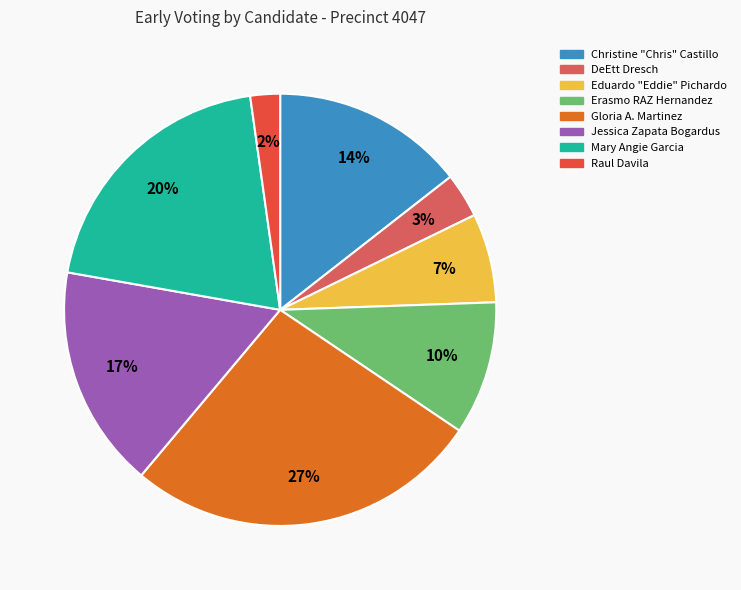

What percentage is the Jessica Zapata Bogardus slice, to the nearest percent?

17%